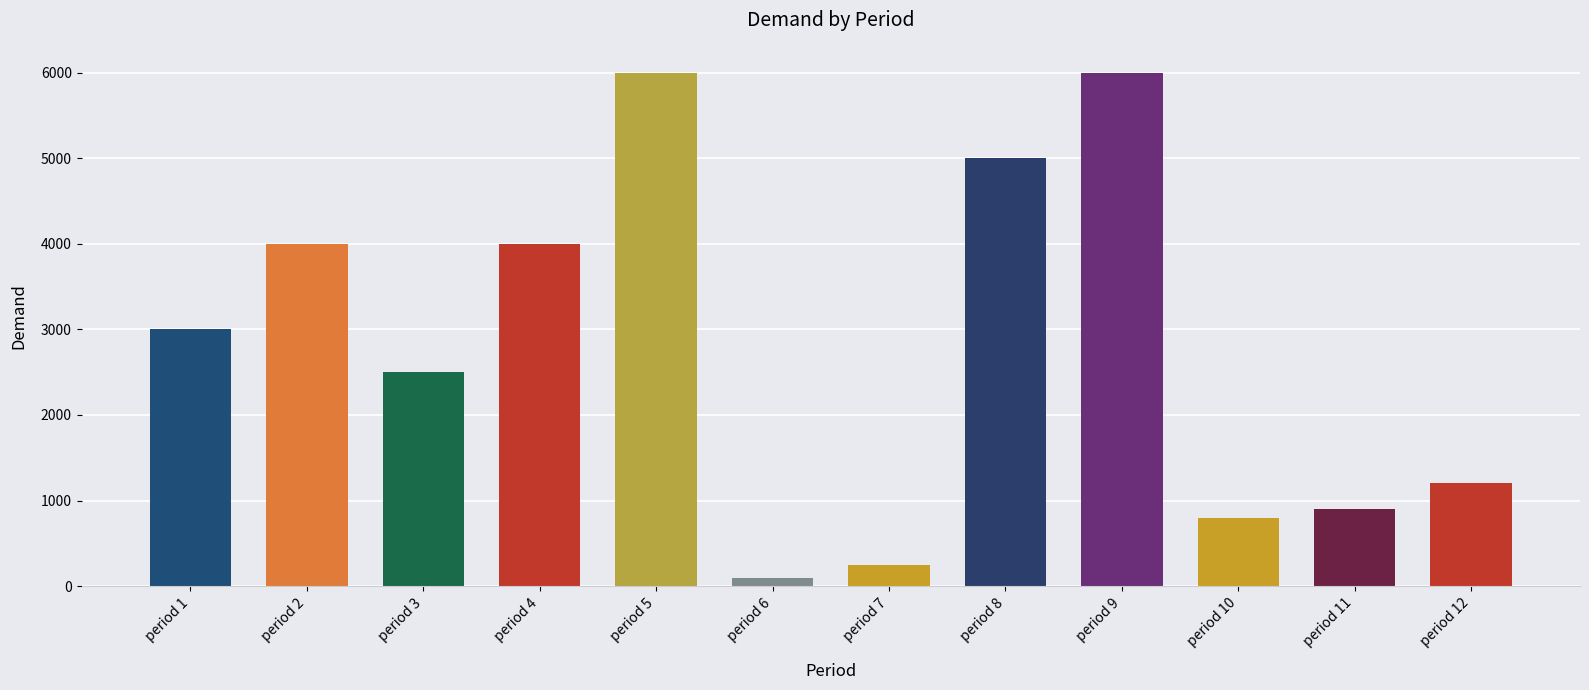

What is the value of the 12th bar from the left?

1200